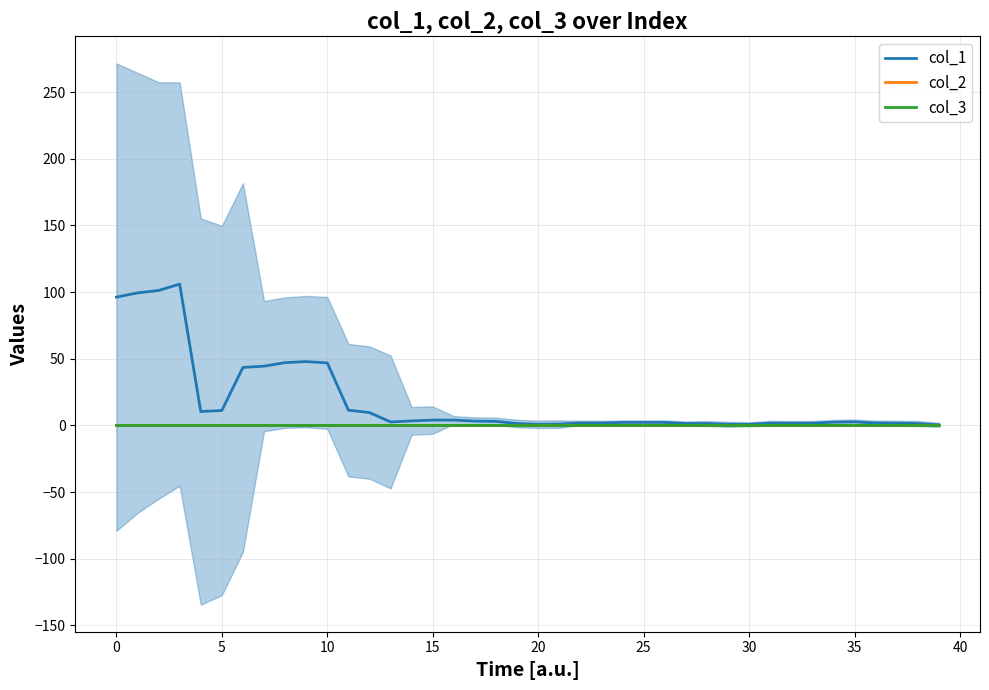

Reading left to right, what are all the values shown in this chart?

col_1: 96.2	99.4	101.2	105.9	10.4	11.2	43.4	44.4	47.1	47.8	46.9	11.4	9.6	2.6	3.4	4.0	4.0	3.2	3.0	1.4	0.8	1.0	1.8	1.8	2.2	2.2	2.2	1.4	1.4	0.8	0.8	1.6	1.6	1.6	2.4	2.6	1.8	1.6	1.4	0.4
col_2: 0.0	0.0	0.0	0.0	0.0	0.0	-0.0	-0.0	0.0	-0.0	-0.0	0.0	-0.0	-0.0	-0.0	0.0	0.0	-0.0	-0.0	0.0	-0.0	0.0	0.0	0.0	0.0	0.0	0.0	-0.0	0.0	-0.0	-0.0	-0.0	0.0	-0.0	0.0	0.0	-0.0	-0.0	0.0	0.0
col_3: 0.0	0.0	0.0	0.0	0.0	0.0	0.0	0.0	0.0	0.0	0.0	0.0	0.0	0.0	0.0	0.0	0.0	0.0	0.0	0.0	0.0	0.0	0.0	0.0	0.0	0.0	0.0	0.0	0.0	0.0	0.0	0.0	0.0	0.0	0.0	0.0	0.0	0.0	0.0	0.0